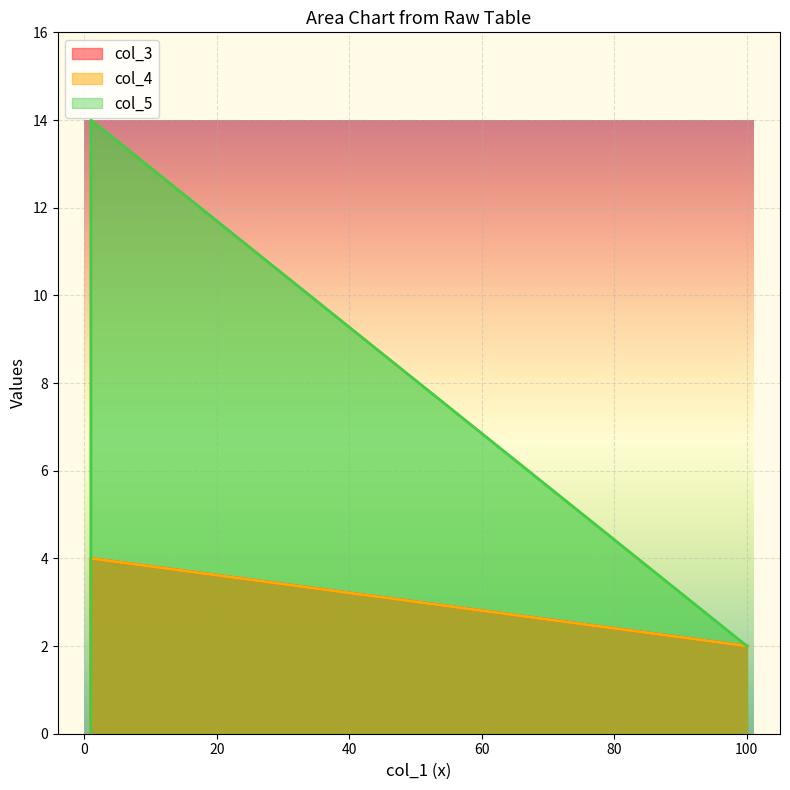

The value of col_5 at 100 is 3. True or false?

False